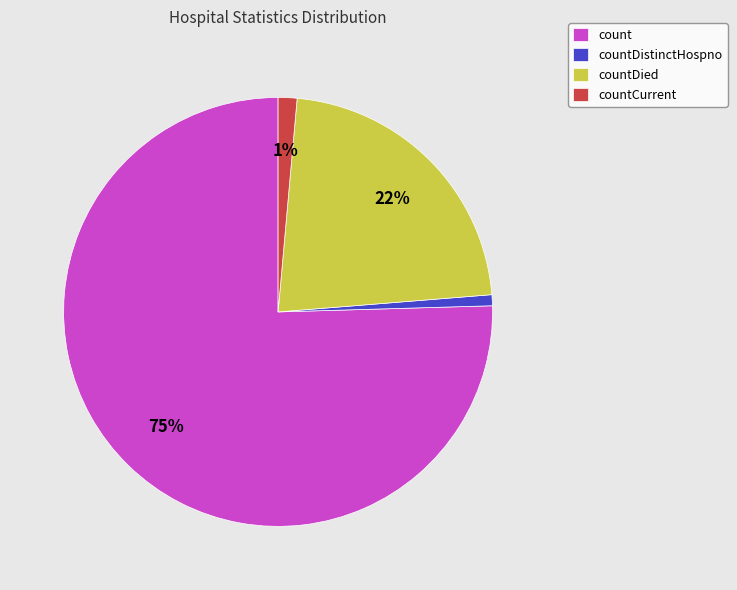

Which category has the biggest portion of the pie?

count